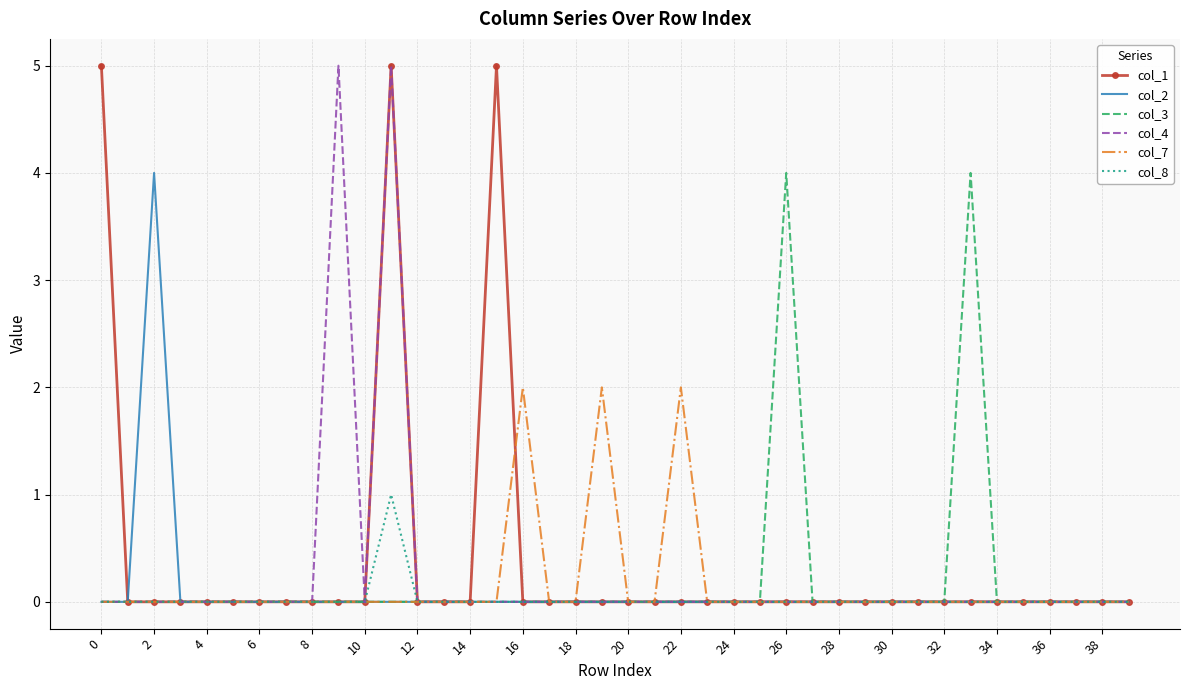

What is the greatest value displayed?

5